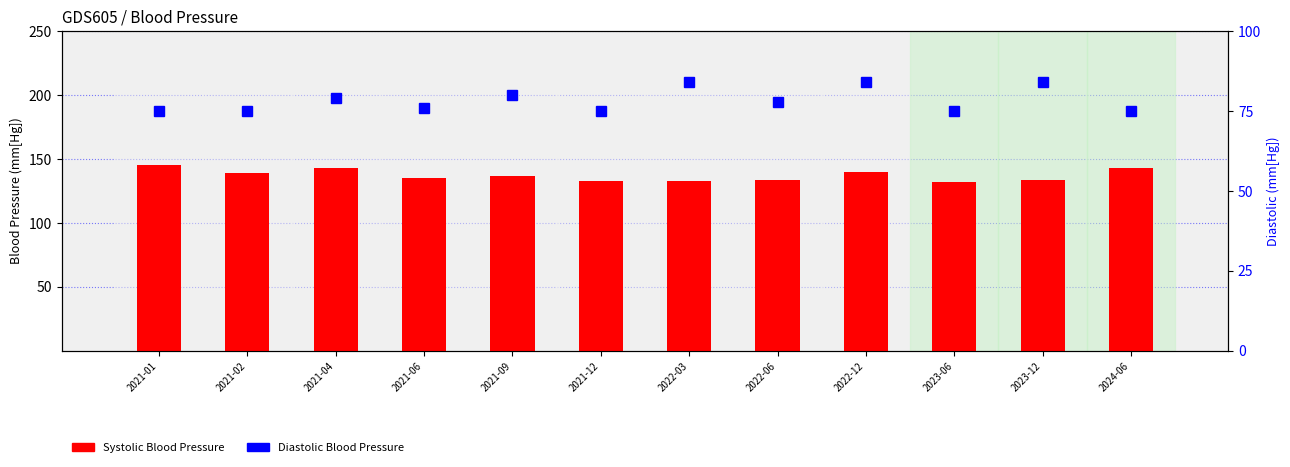

Is it true that Systolic Blood Pressure equals 237 at 2021-12?

False